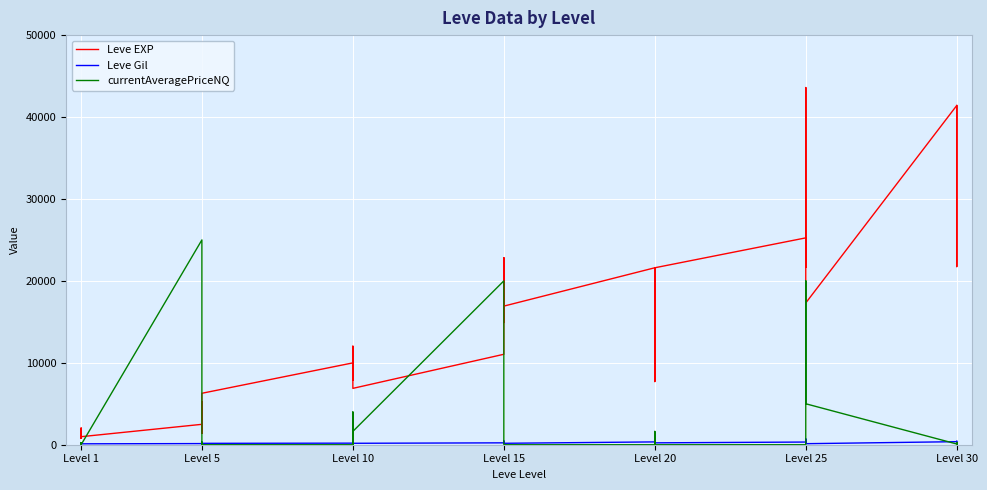

What are all the series names shown in the legend?

Leve EXP, Leve Gil, currentAveragePriceNQ